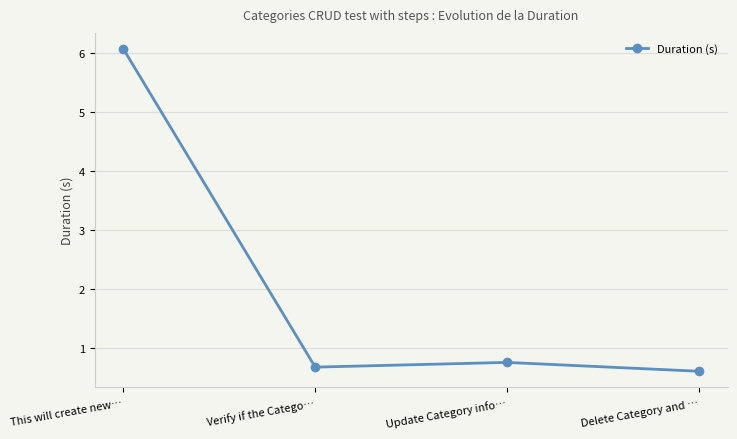

The value at Update Category info… is 0.5. True or false?

False